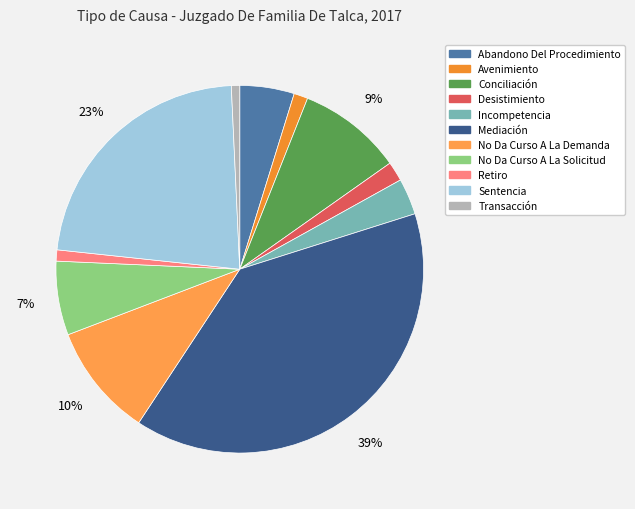

How many slices are in this pie chart?

11